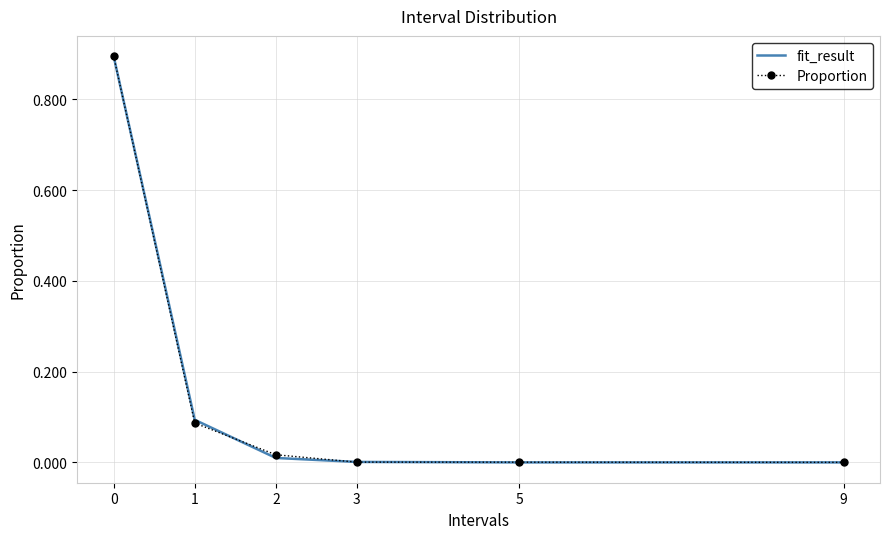

What is the highest value of the Proportion series?

0.9